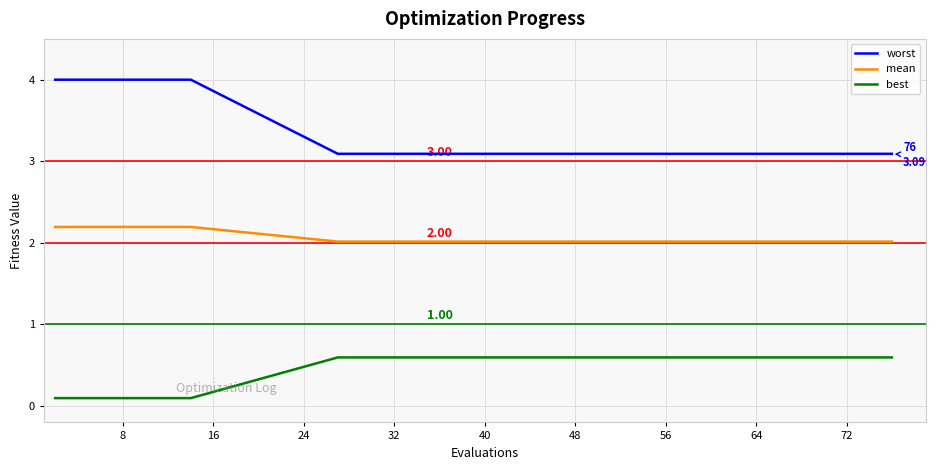

What is the sum of all best values?

8.4